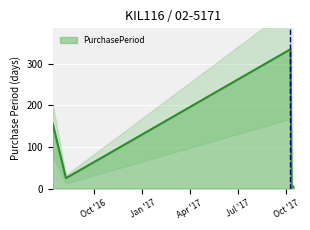

What is the label of the 4th point from the left?

2017-10-09